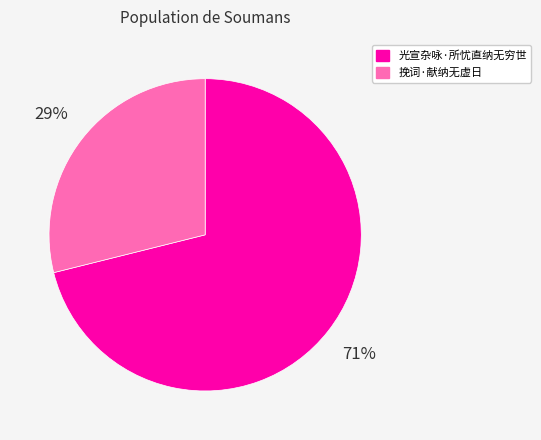

To the nearest percent, what is the average slice percentage?

50%